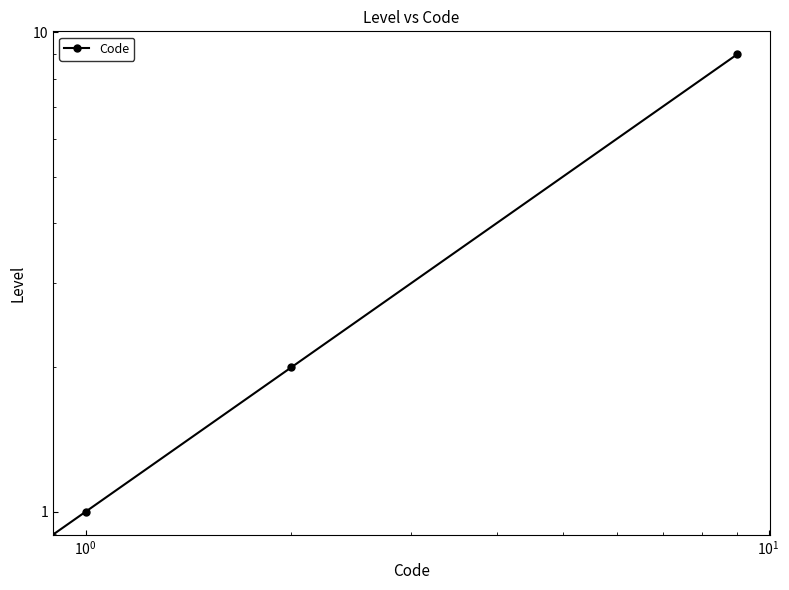

True or false: the data has more than 2 interior local peaks.

False